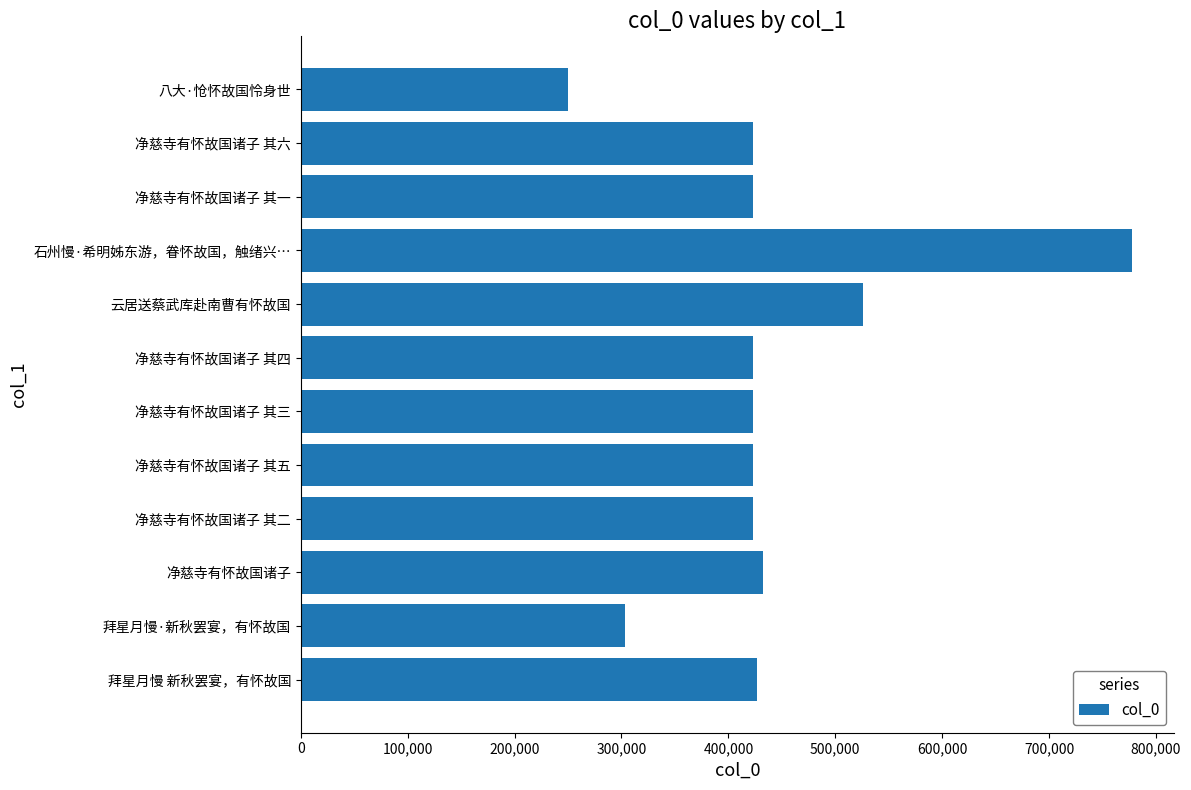

How many data points are less than 423212?

6